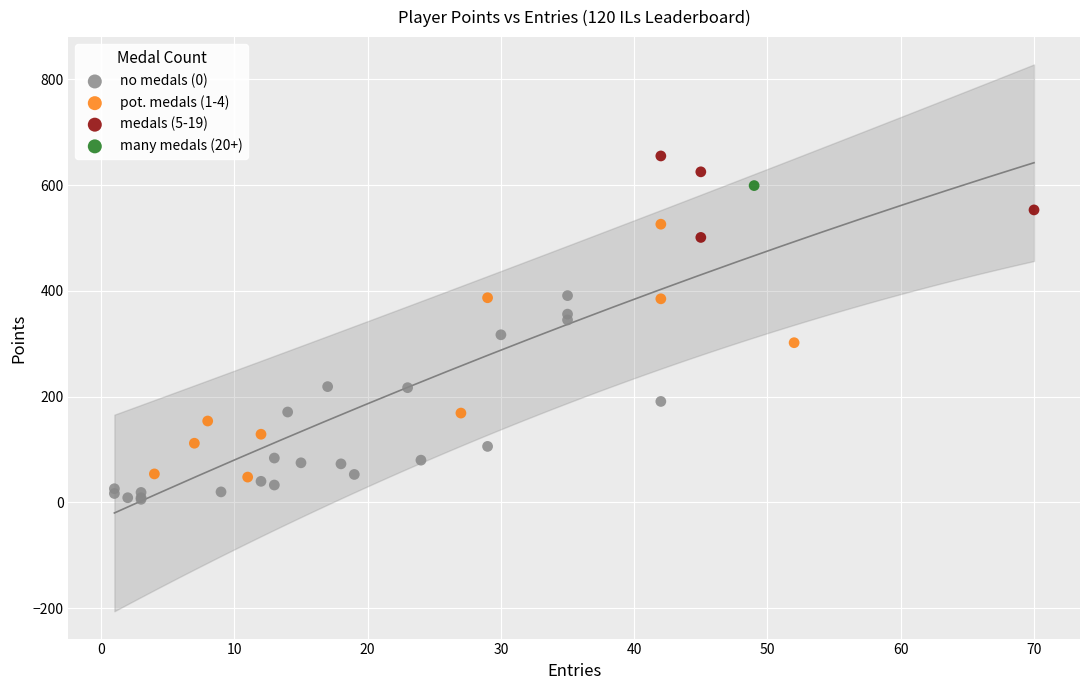

Which series contains the highest Y value?

medals (5-19)